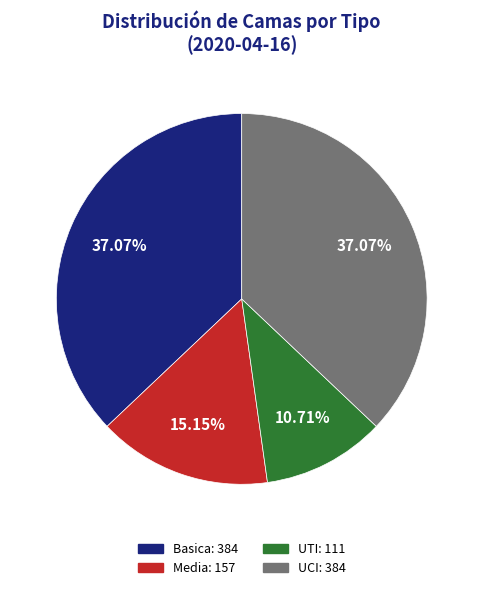

Between Basica and UTI, which is larger?

Basica